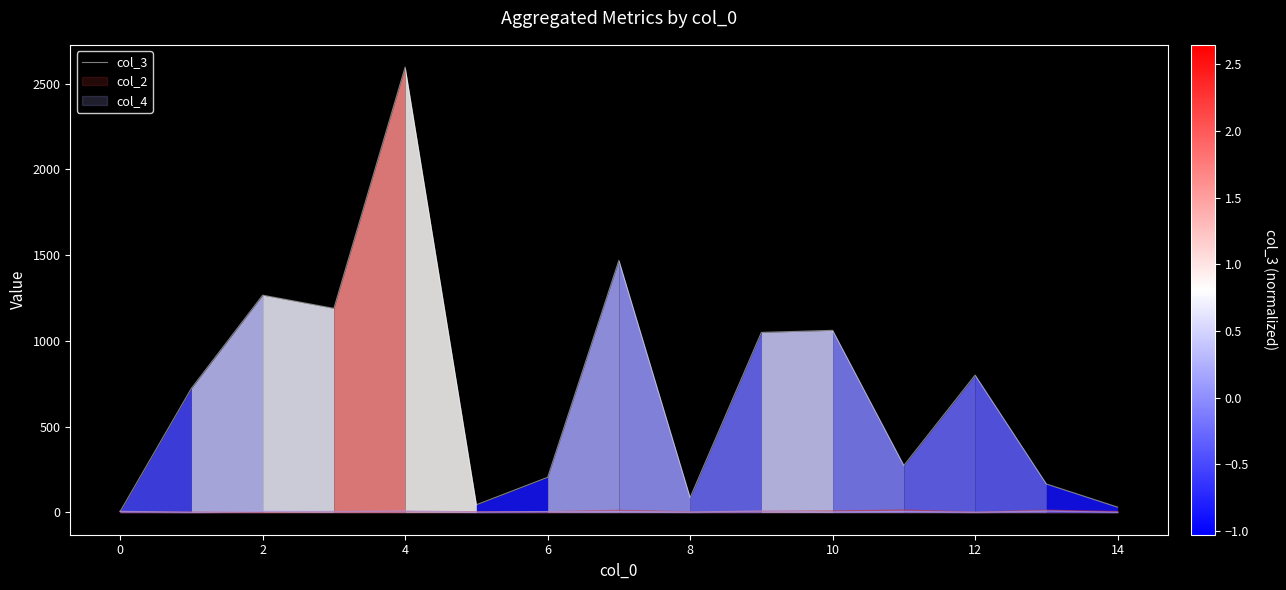

At which category does the data reach its first local peak?

2